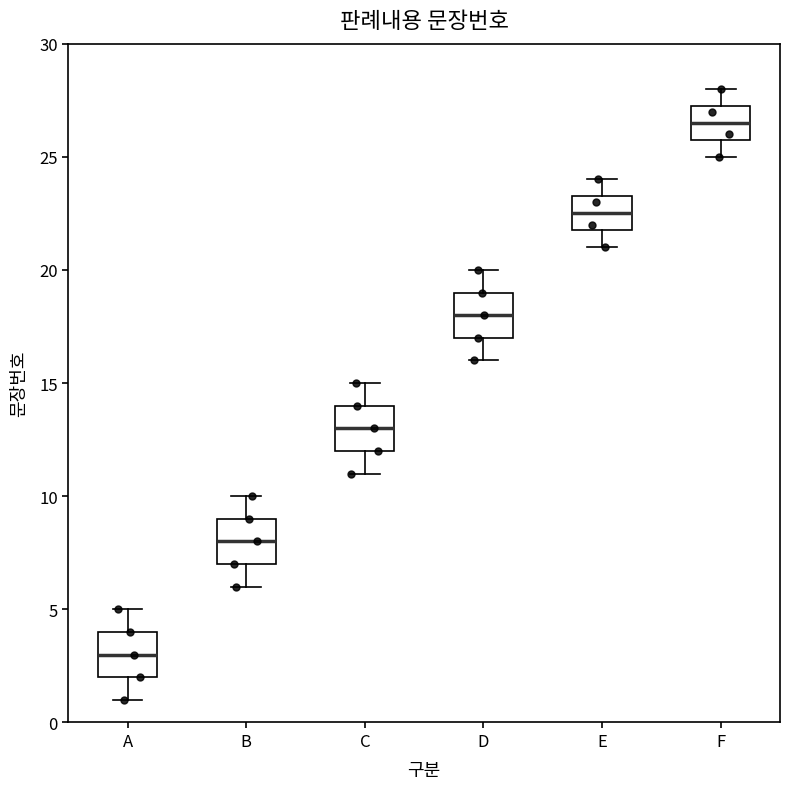

Where does the lower whisker of the box for B end on the y-axis? The values are not printed on the chart, so give them approximately, as read against the axis.

6.0